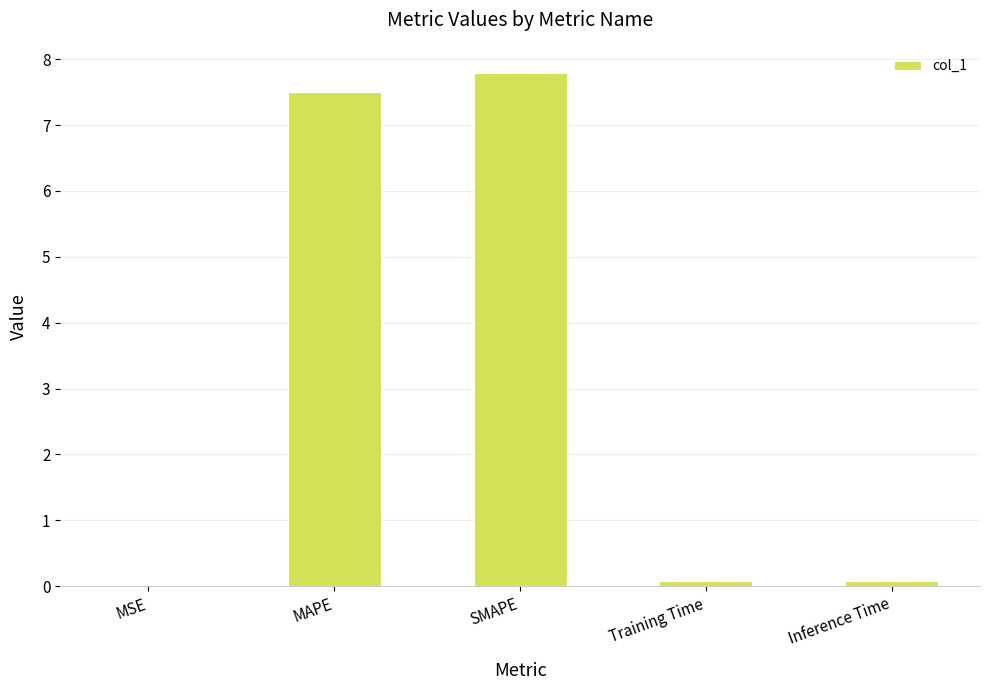

What is the sum of all values?

15.5